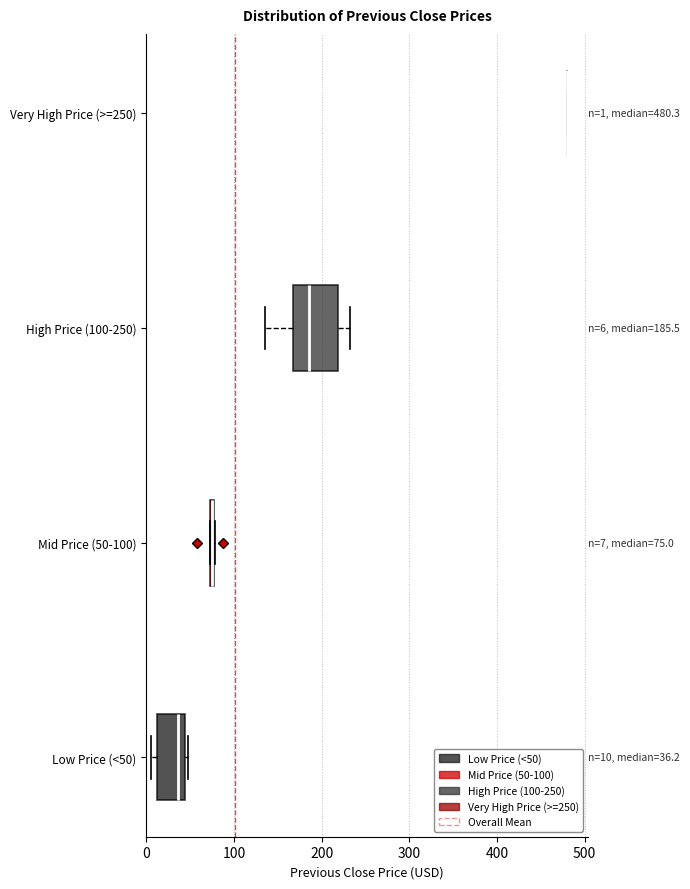

Which box is the widest, from its left edge to its right edge?

High Price (100-250)